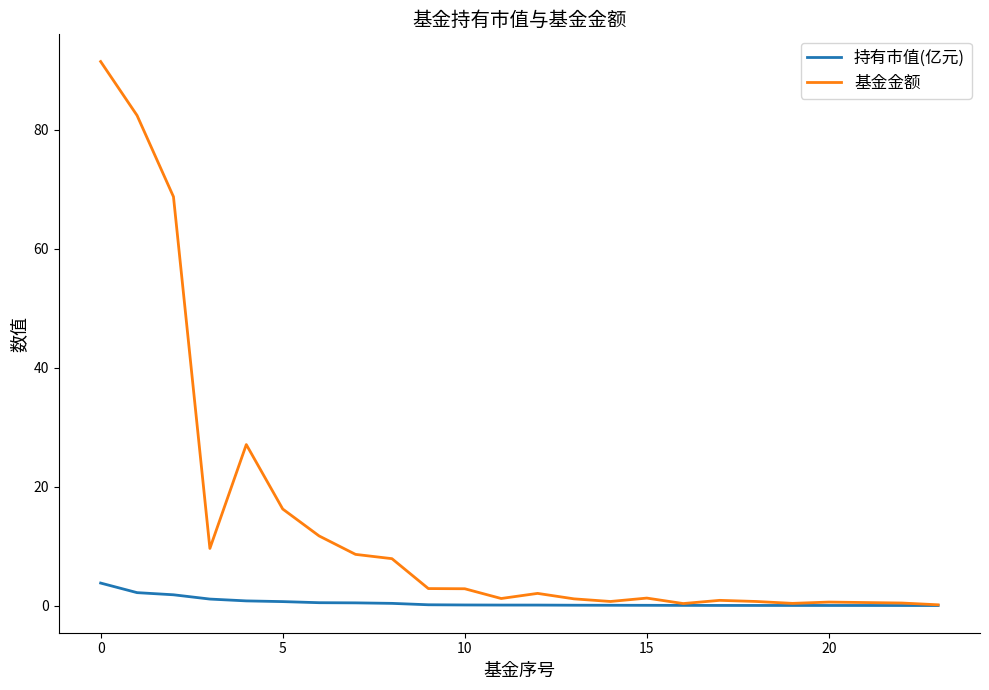

Which series has the largest range (max minus min)?

基金金额